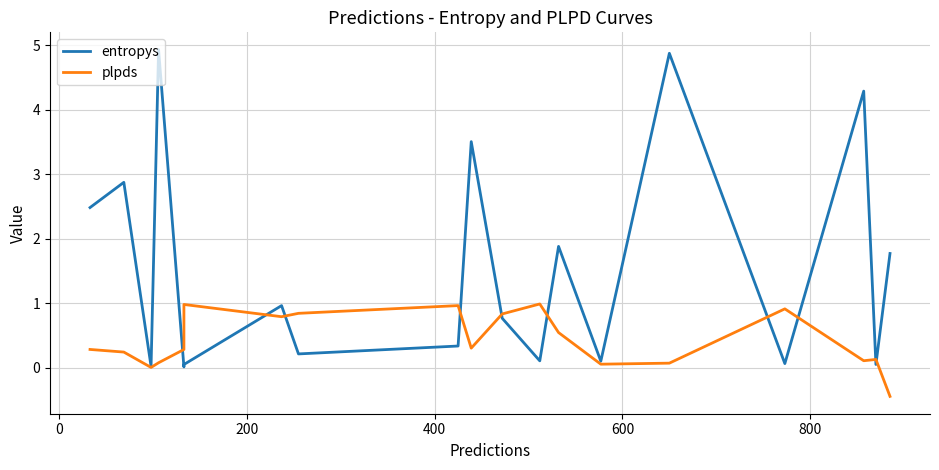

Which series ends up on top after the final intersection of plpds and entropys?

entropys